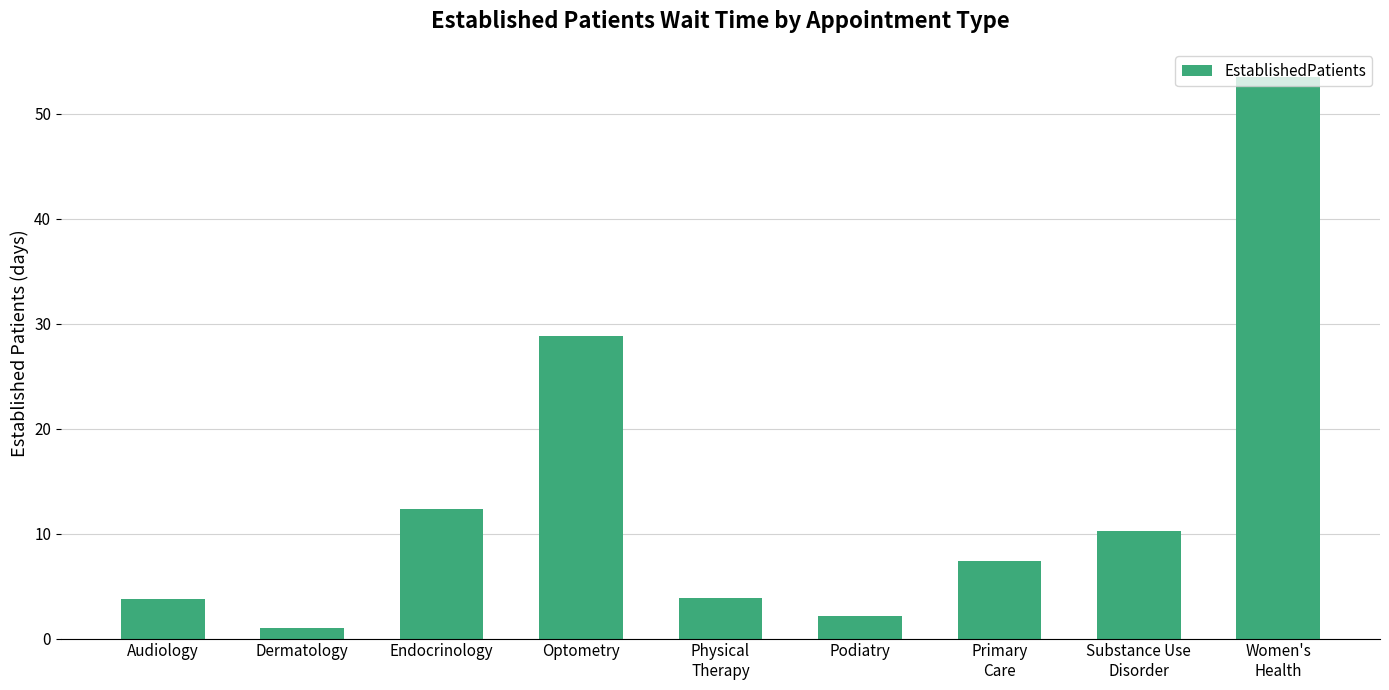

What is the ratio of the value at Endocrinology to the value at Audiology?

3.2